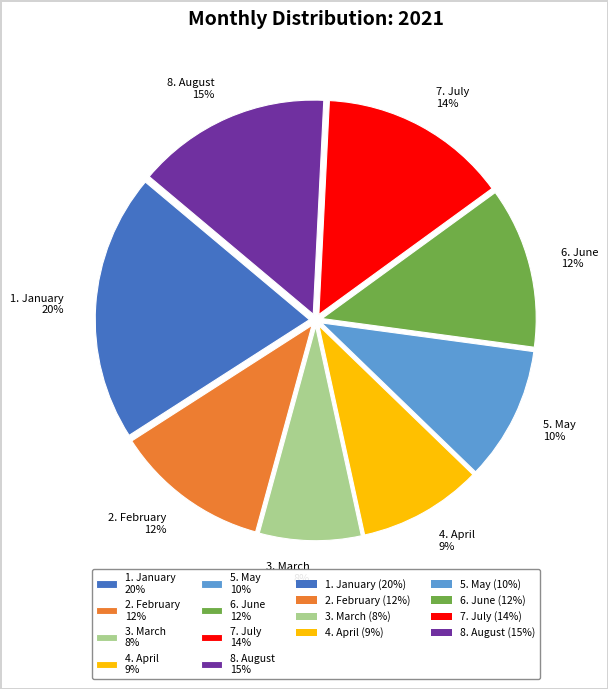

Which has a higher value, 3. March 8% or 2. February 12%?

2. February 12%